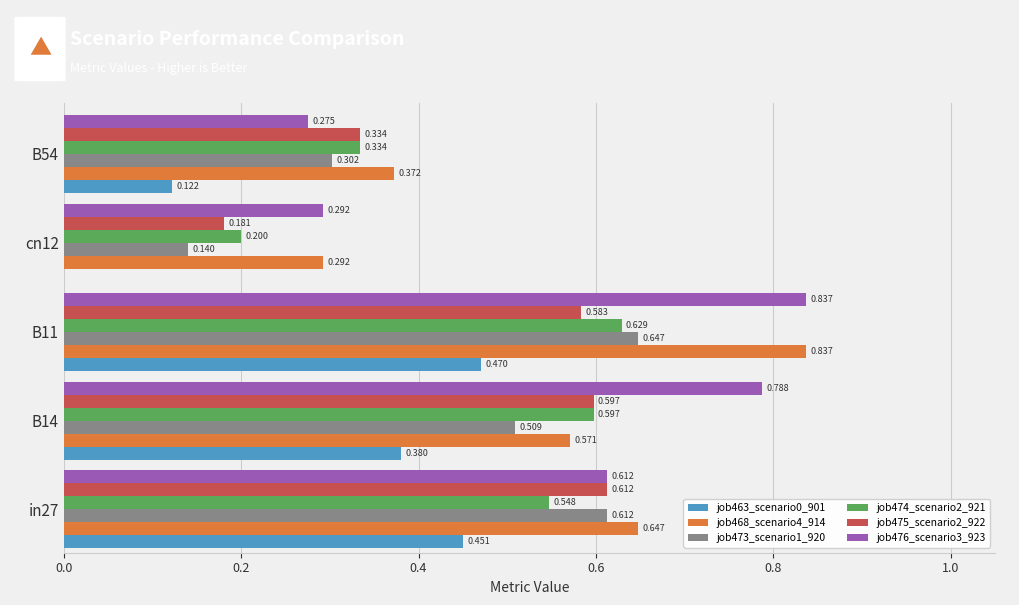

Is the value of job463_scenario0_901 at B11 greater than the value of job476_scenario3_923 at B54?

Yes